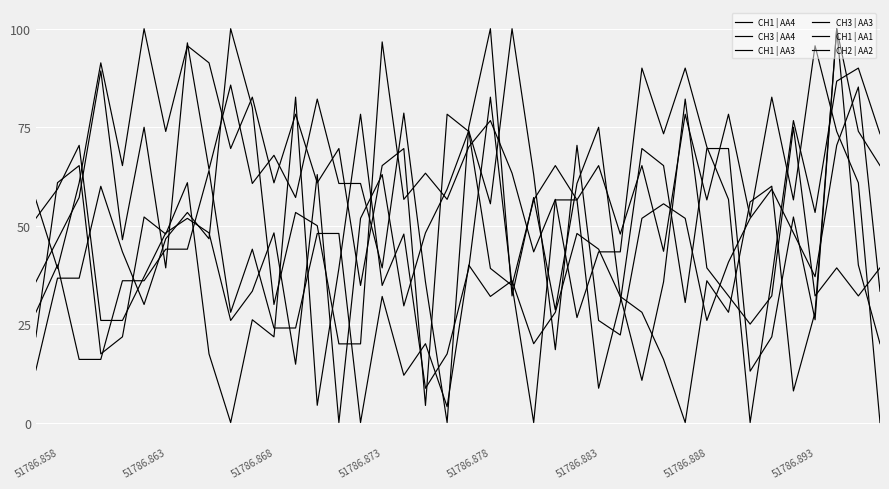

What is the value of the CH1 | AA1 point at the 17th from the left?

65.2